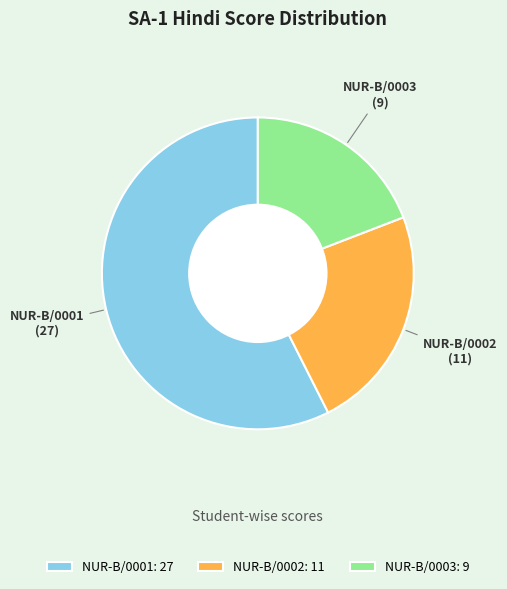

Which slice is the largest?

NUR-B/0001